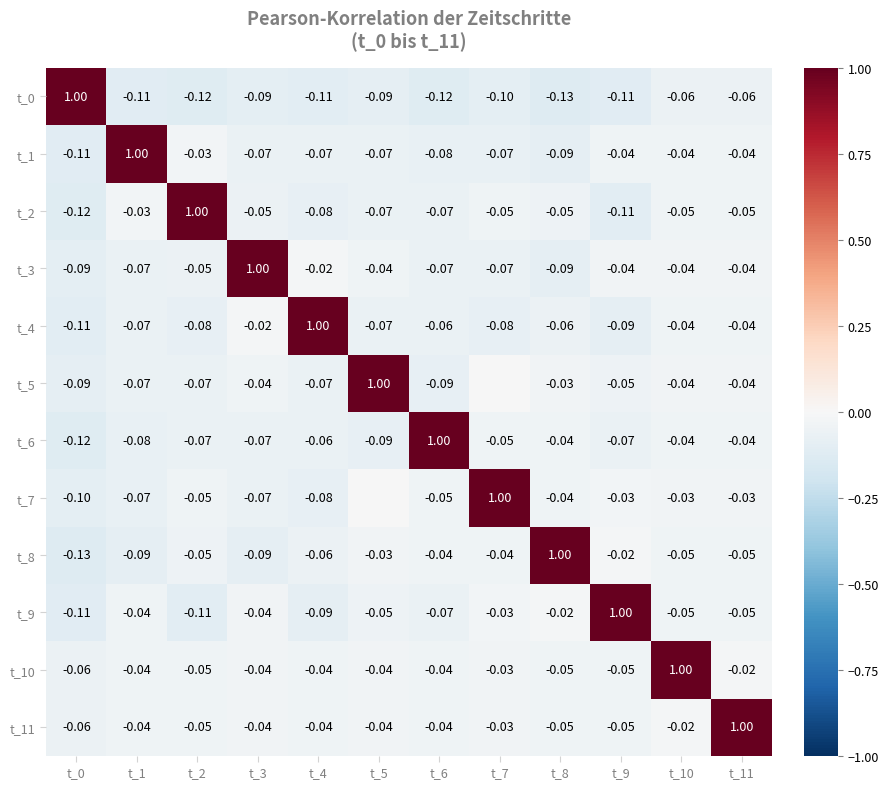

Is the value of t_11 at t_6 greater than the value of t_1 at t_4?

Yes